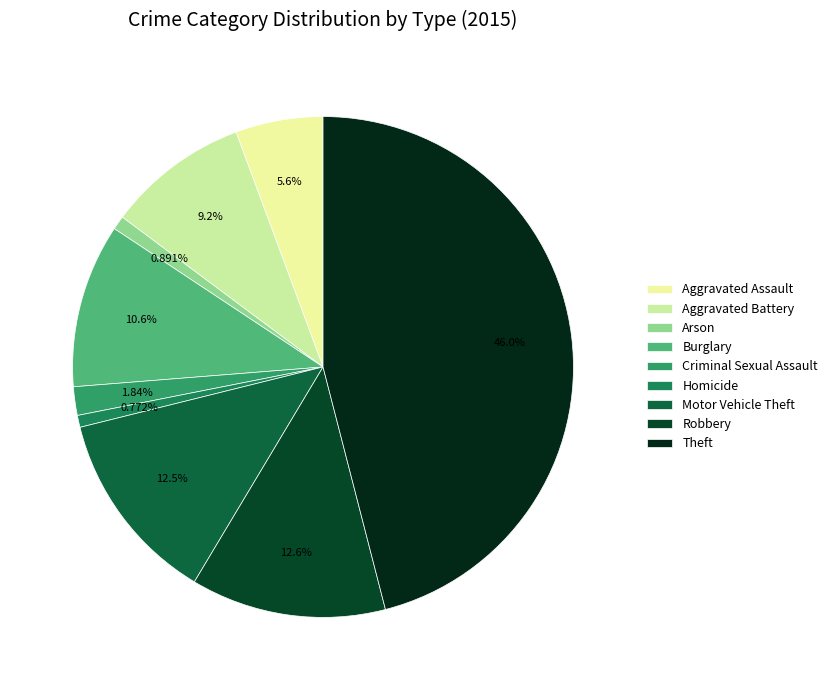

True or false: Motor Vehicle Theft accounts for 1% of the total.

False